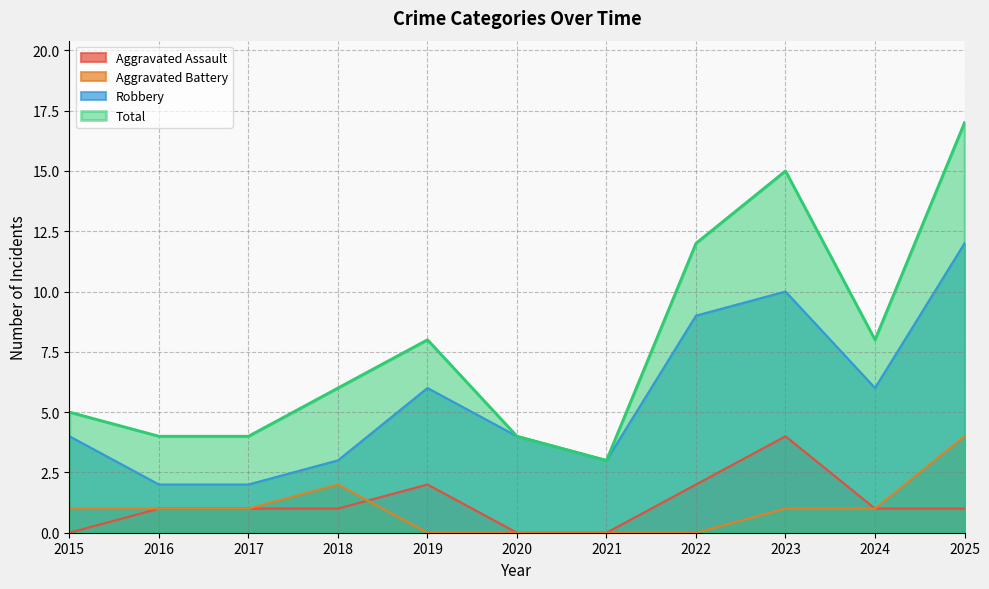

True or false: Robbery has a value of 9 at 2022.

True